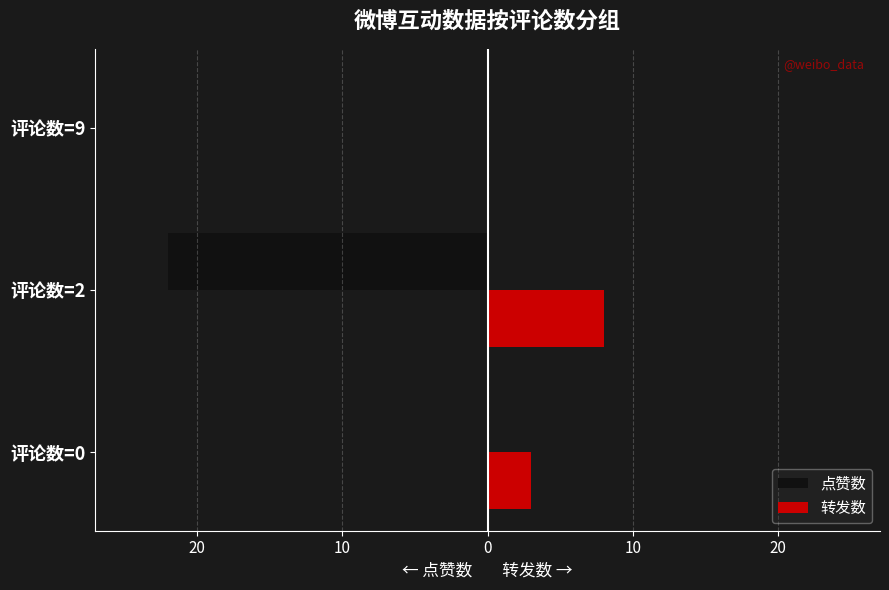

What are all the series names shown in the legend?

点赞数, 转发数